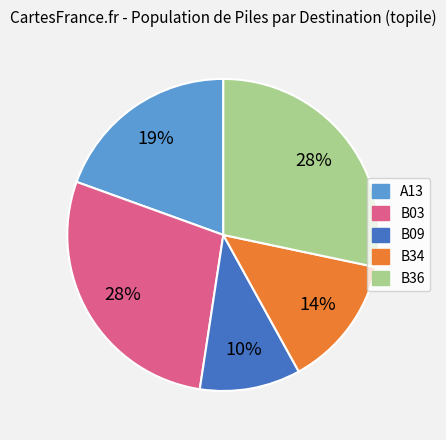

To the nearest percent, what percentage of the pie is B36?

28%